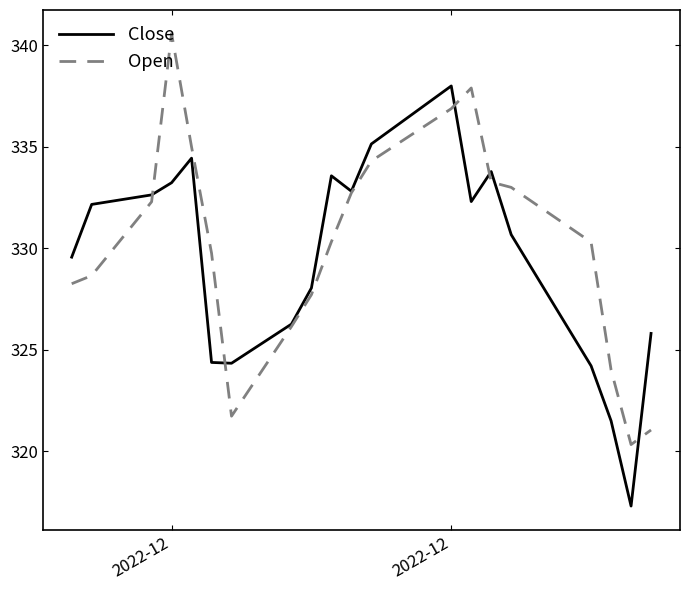

What is the maximum value for Close?

338.0